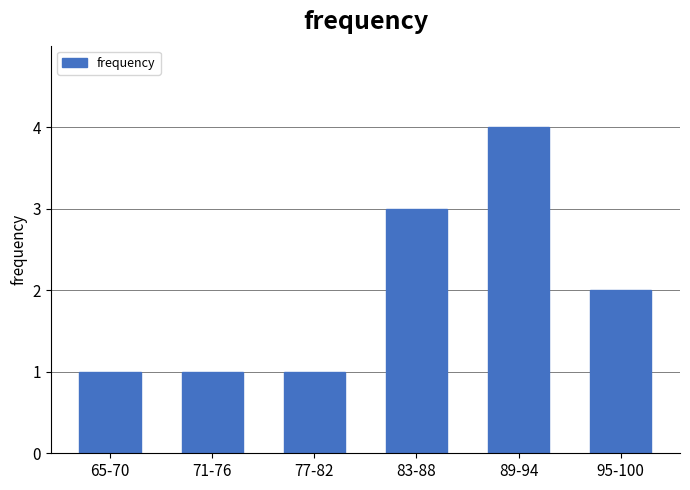

Reading right to left, transcribe all the data shown in this chart.

95-100=2	89-94=4	83-88=3	77-82=1	71-76=1	65-70=1